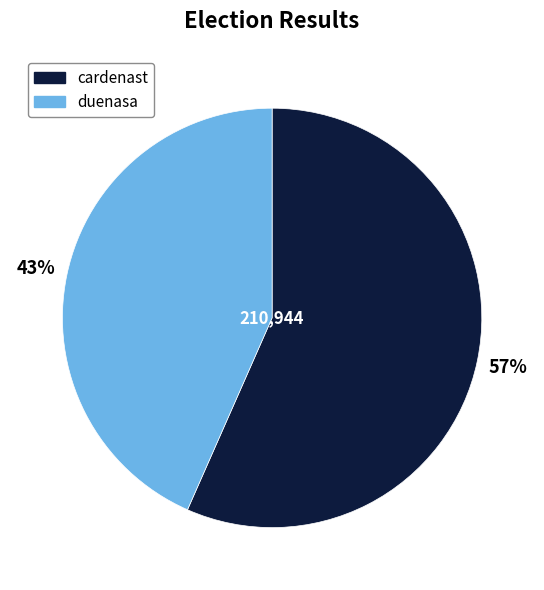

Is there a majority slice in this chart?

Yes